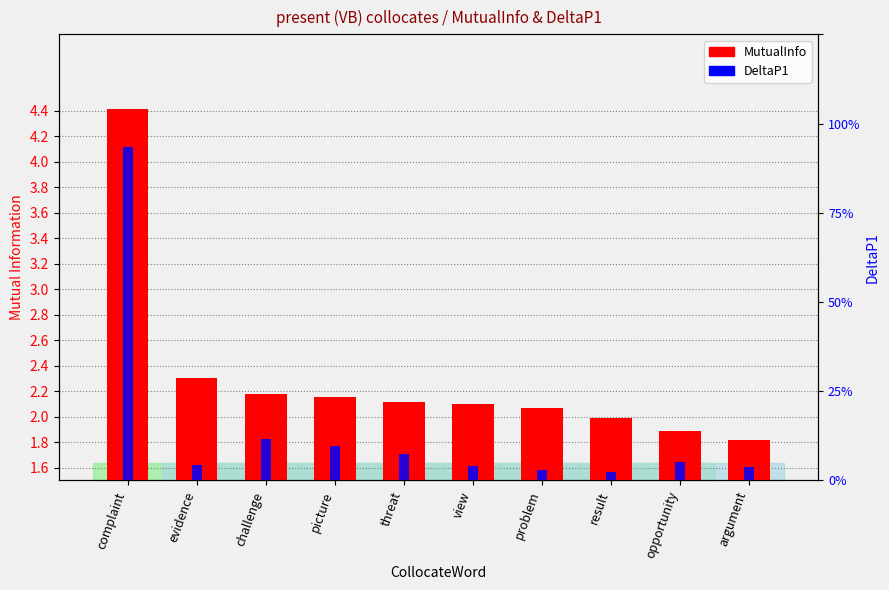

The value of MutualInfo at challenge is 1.1. True or false?

False